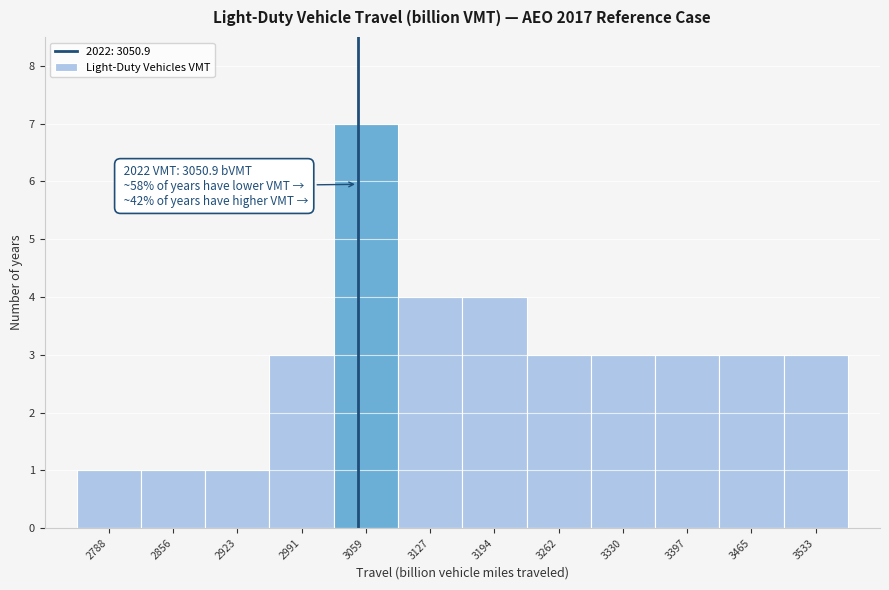

Over which range of the x-axis is the bar tallest?

3030 to 3090